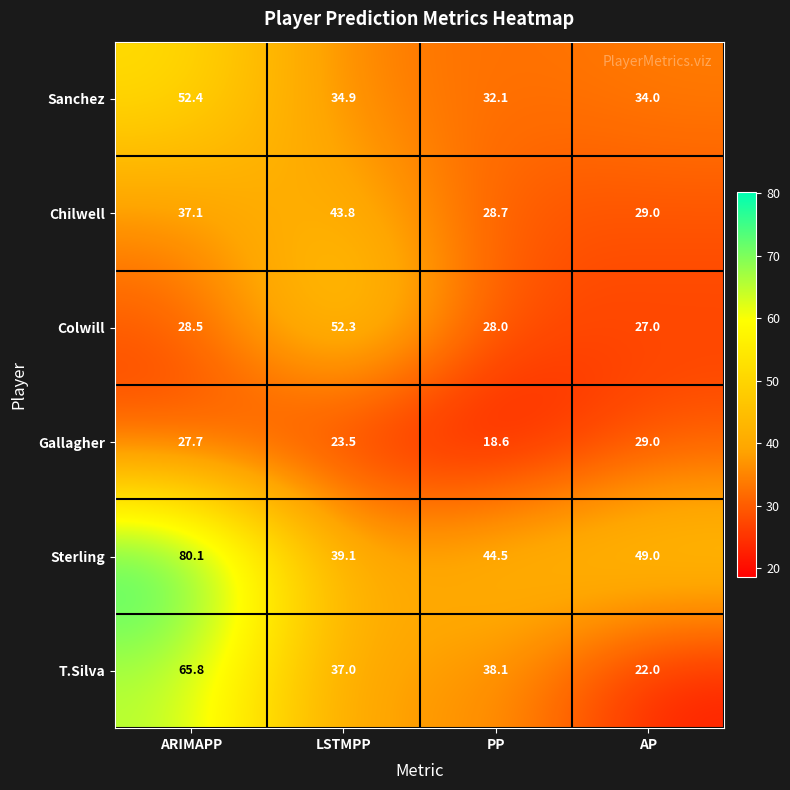

List the series in order of their peak value, lowest first.

Gallagher, Chilwell, Colwill, Sanchez, T.Silva, Sterling